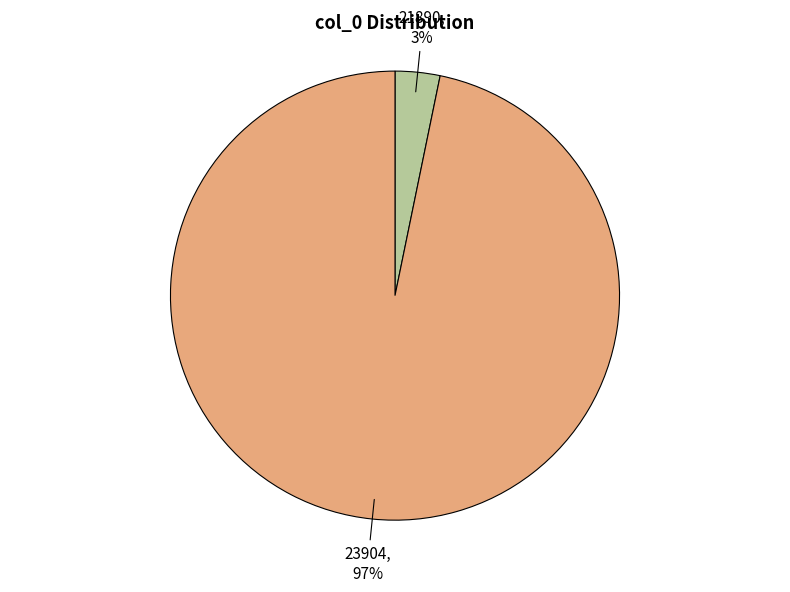

To the nearest percent, what percentage of the pie is 21890?

3%